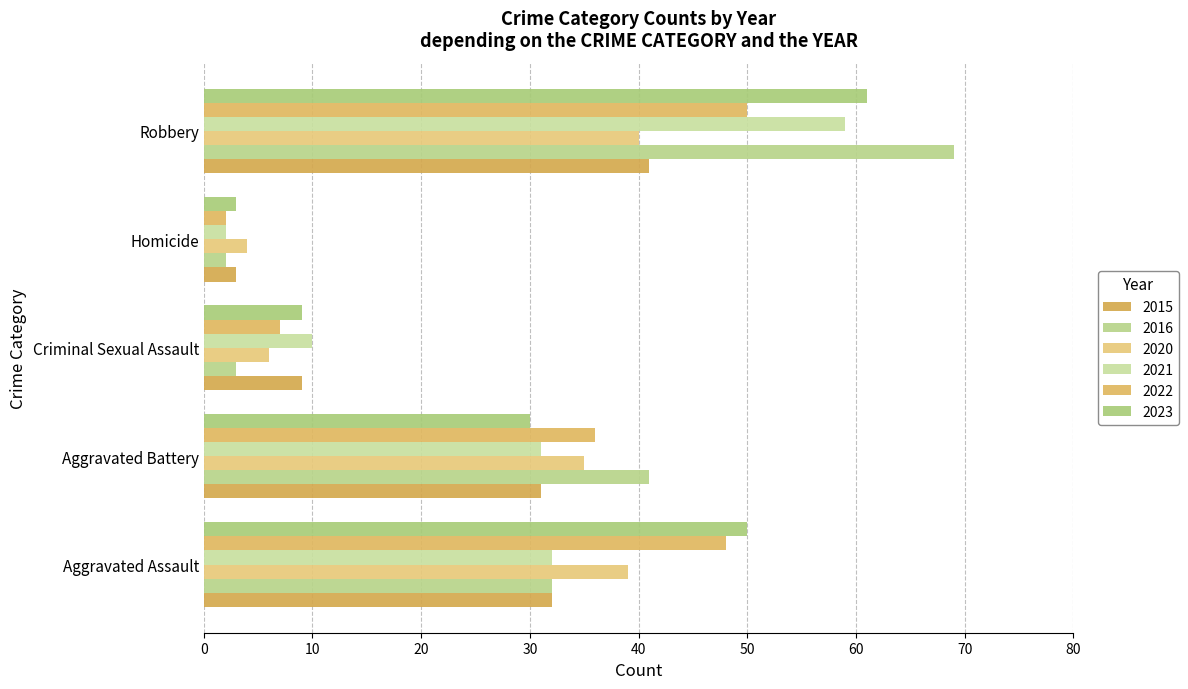

Count the number of data series in this chart.

6